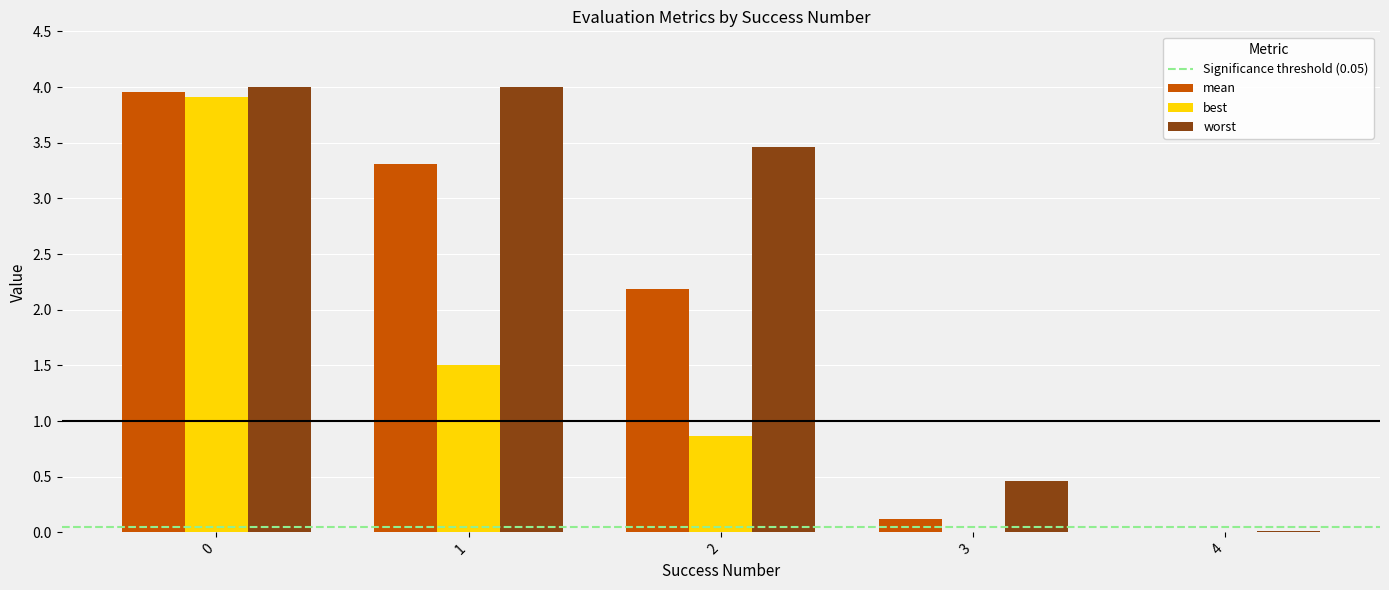

What is the sum of the worst values at 0 and 2?

7.5